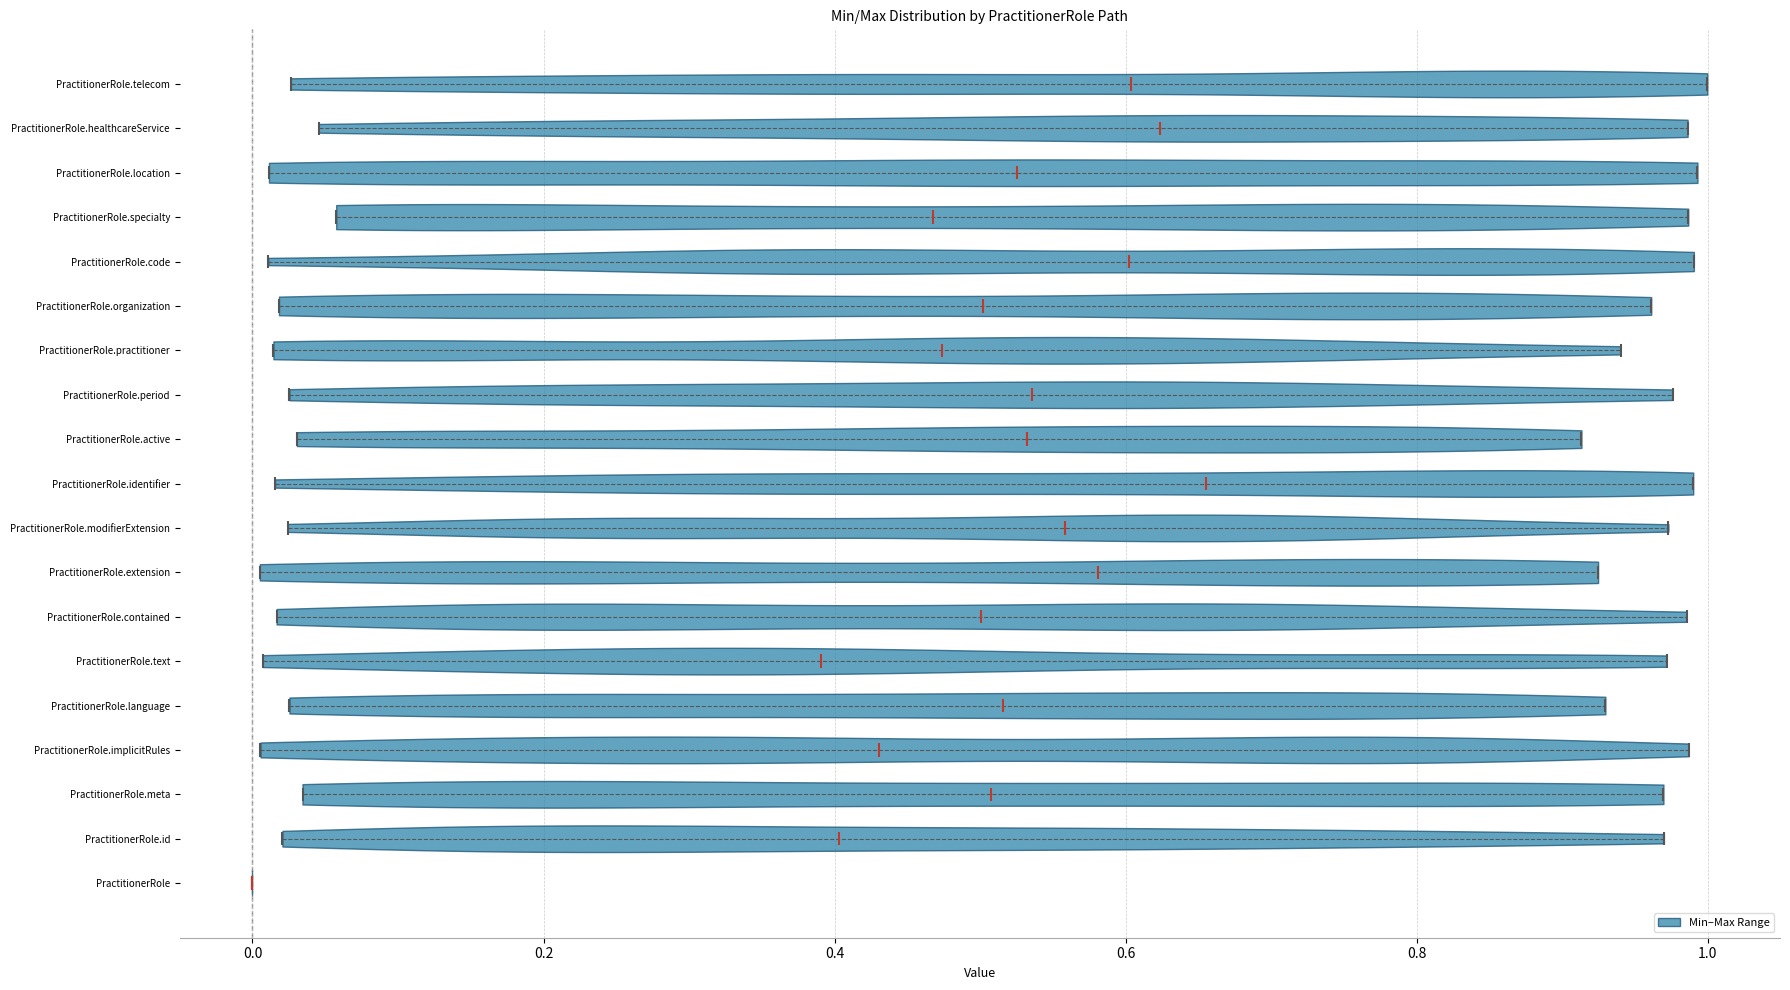

Which violin has the furthest to the right median line?

PractitionerRole.identifier